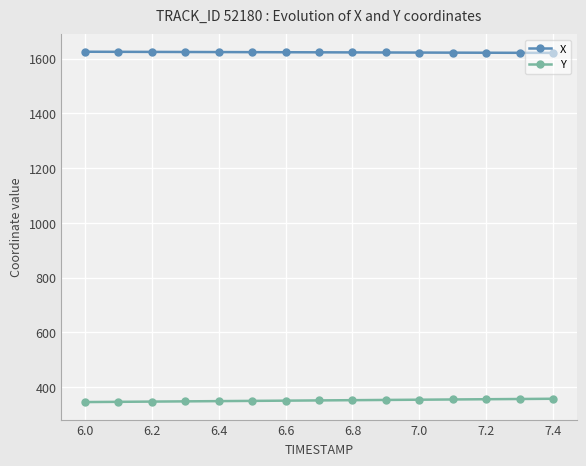

True or false: Y and X intersect in this chart.

False